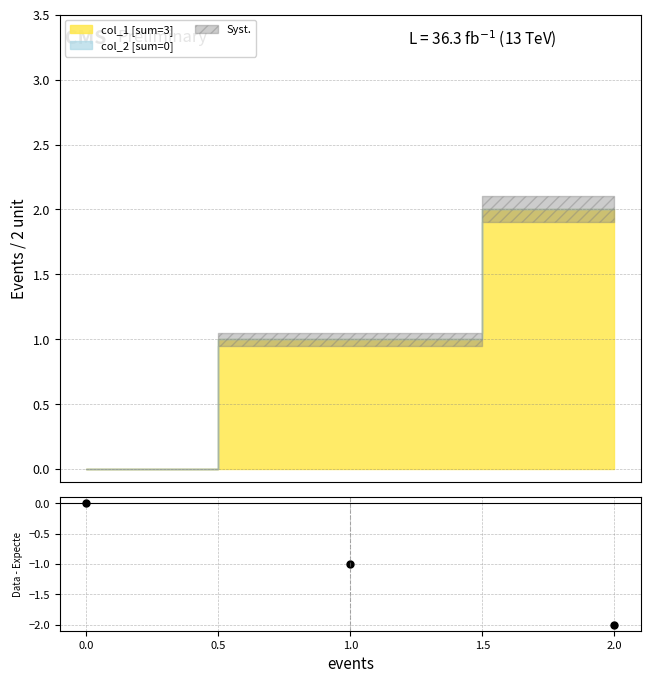

What is the change in value from 0.0 to 1.0?

-1